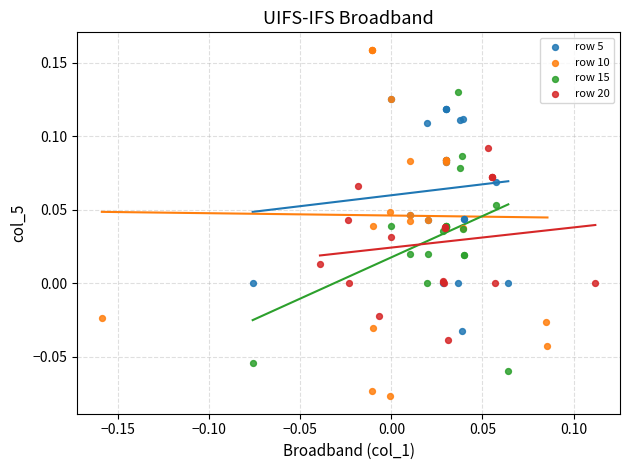

Which series reaches the minimum Y coordinate?

row 10